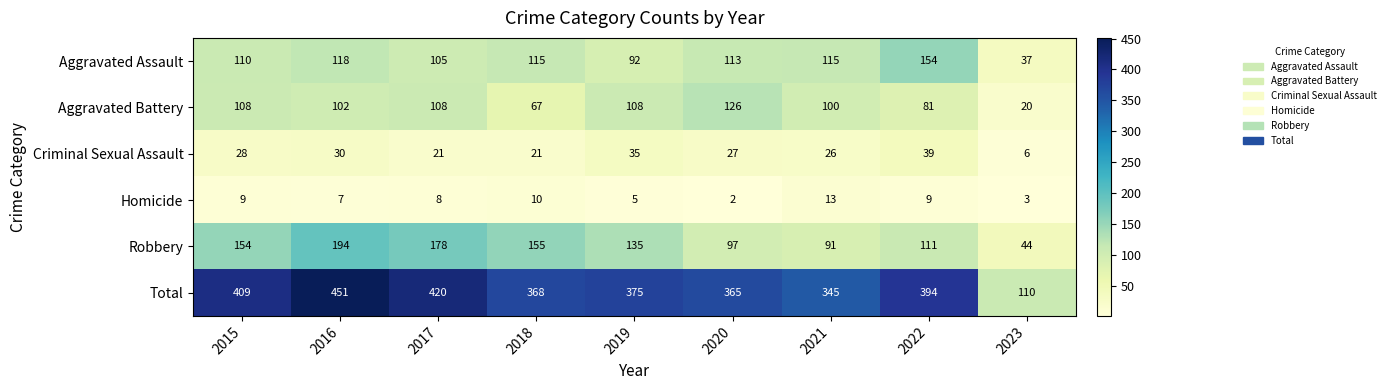

What is the highest value of the Aggravated Assault series?

154